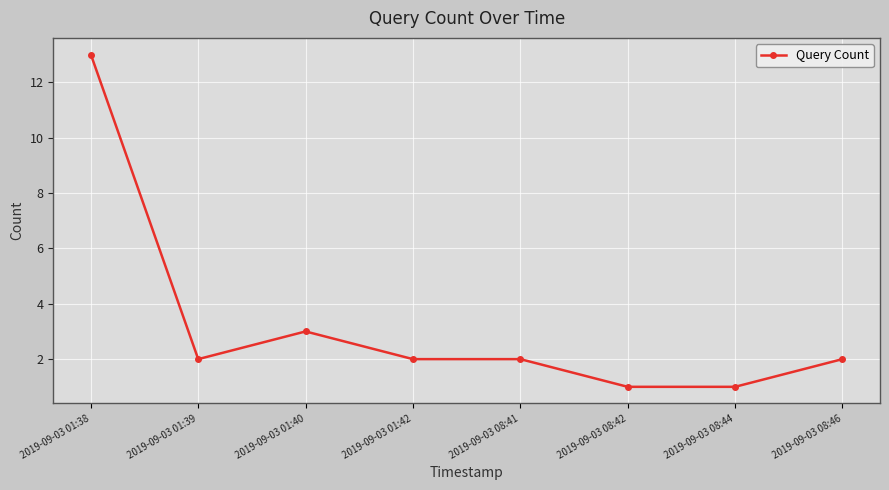

The value at 2019-09-03 01:39 is 2. True or false?

True